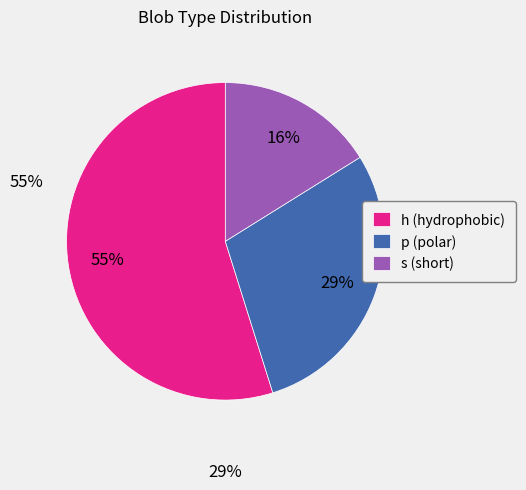

Is it true that p is 40% of the pie?

False